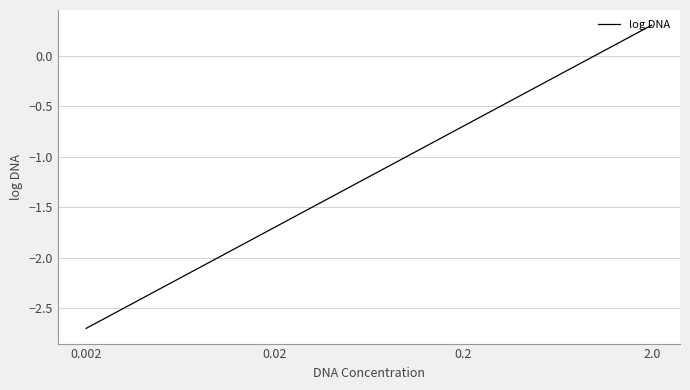

What is the change in value from 0.2 to 0.02?

-1.0